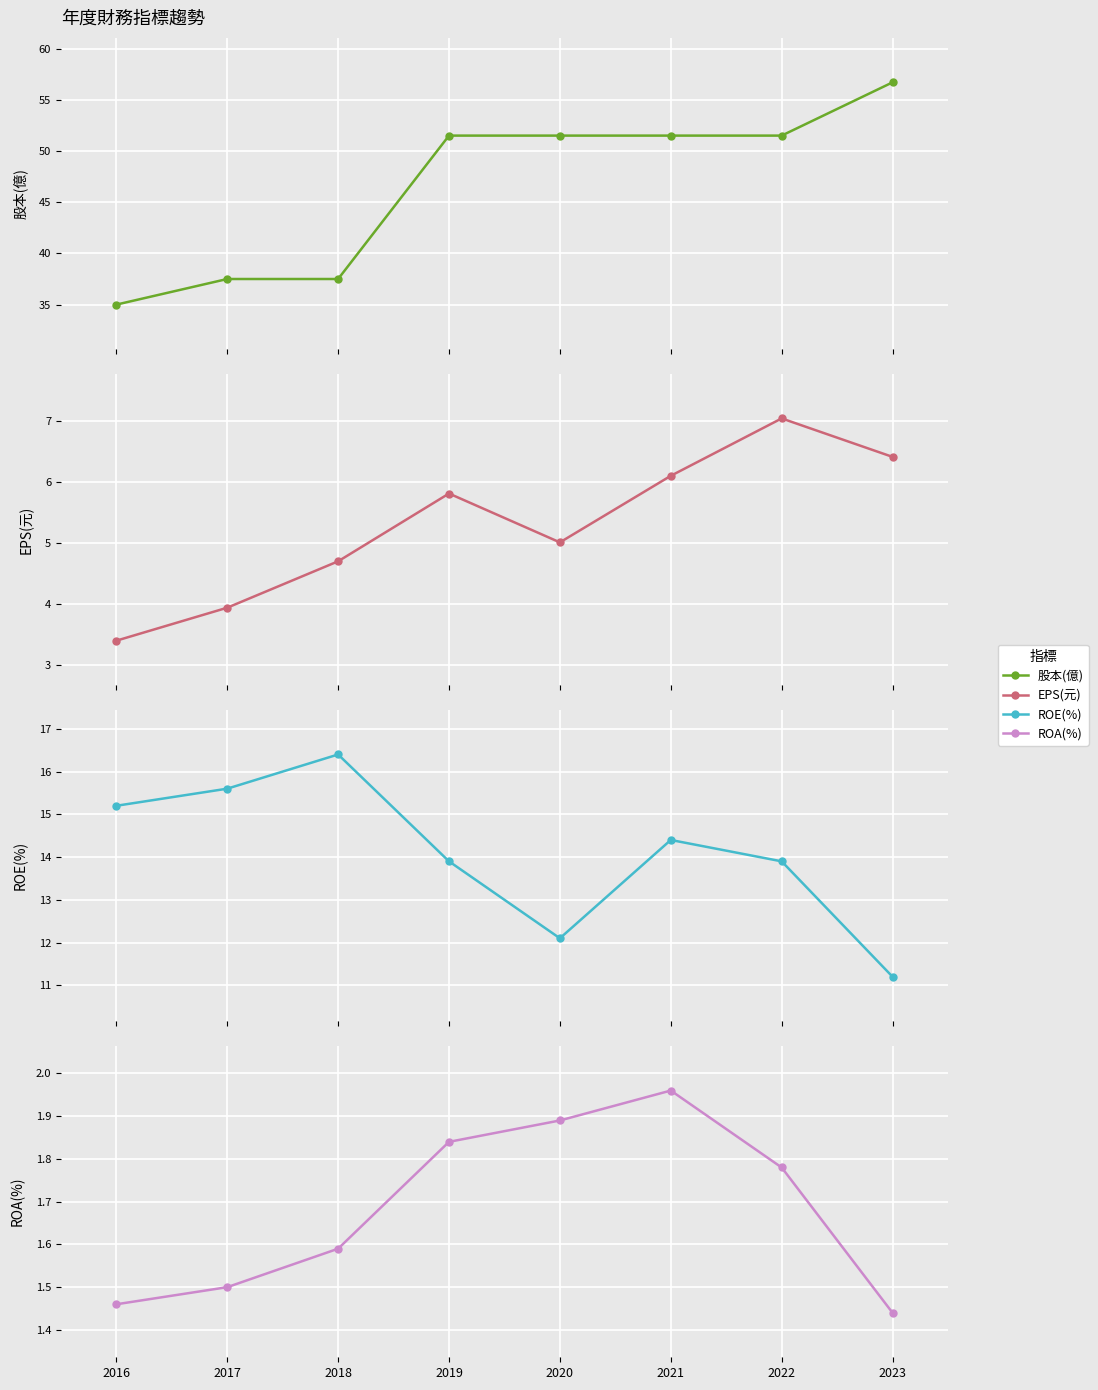

What is the difference between the highest and lowest values at 2019?

49.7